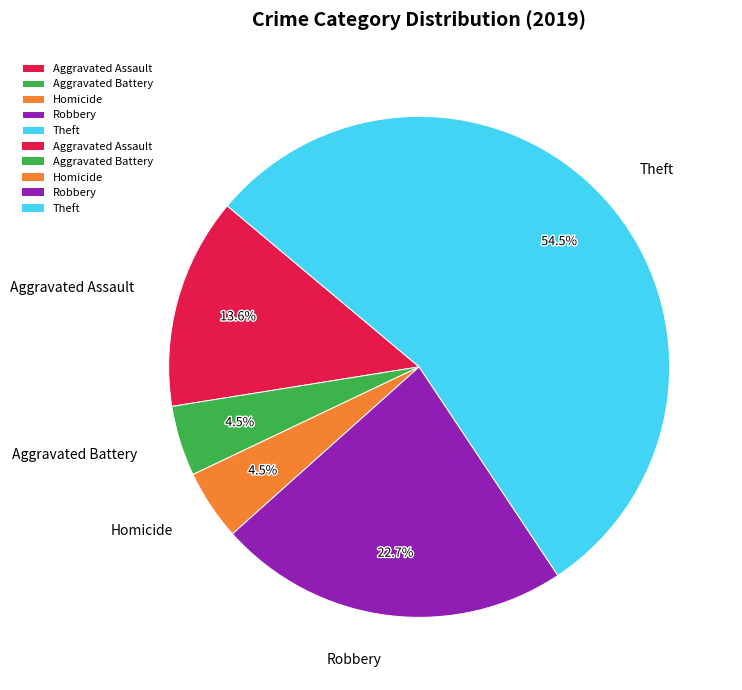

To the nearest percent, what portion does Aggravated Assault represent?

14%